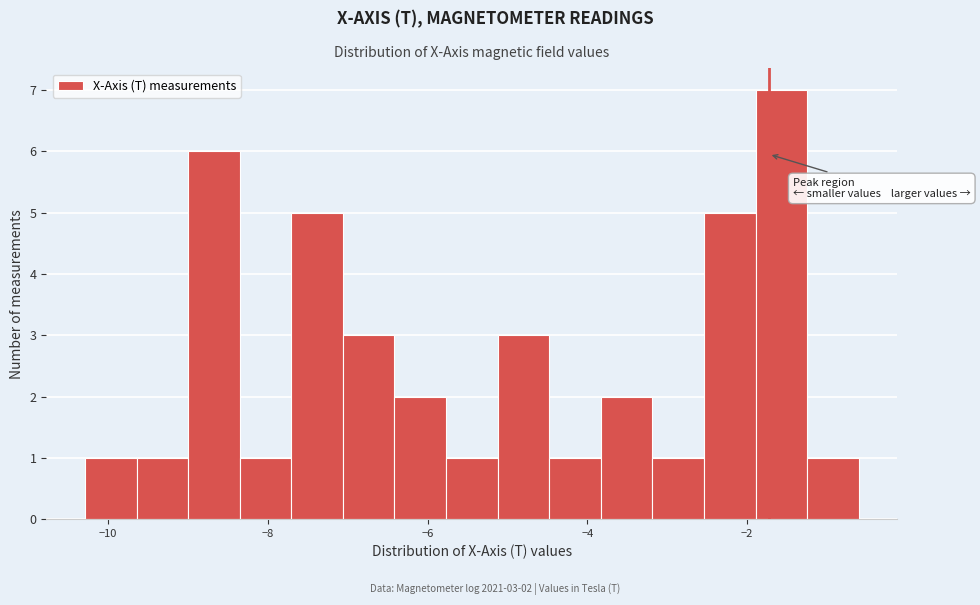

Read against the x-axis, roughly where is the centre of the tallest bar?

-1.6